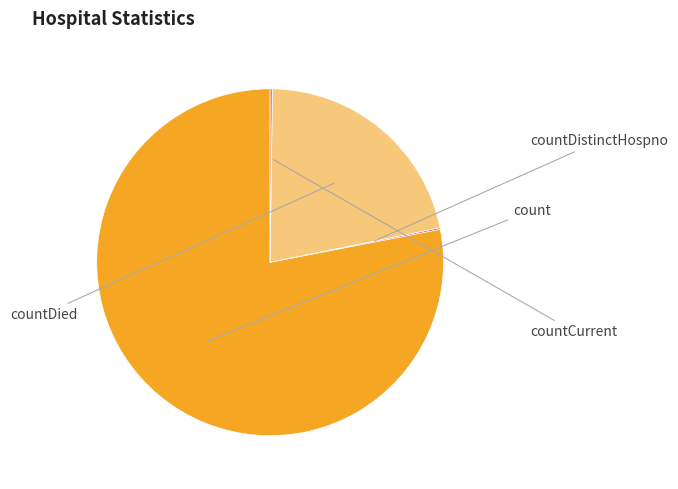

Is there any slice that represents more than half of the pie?

Yes